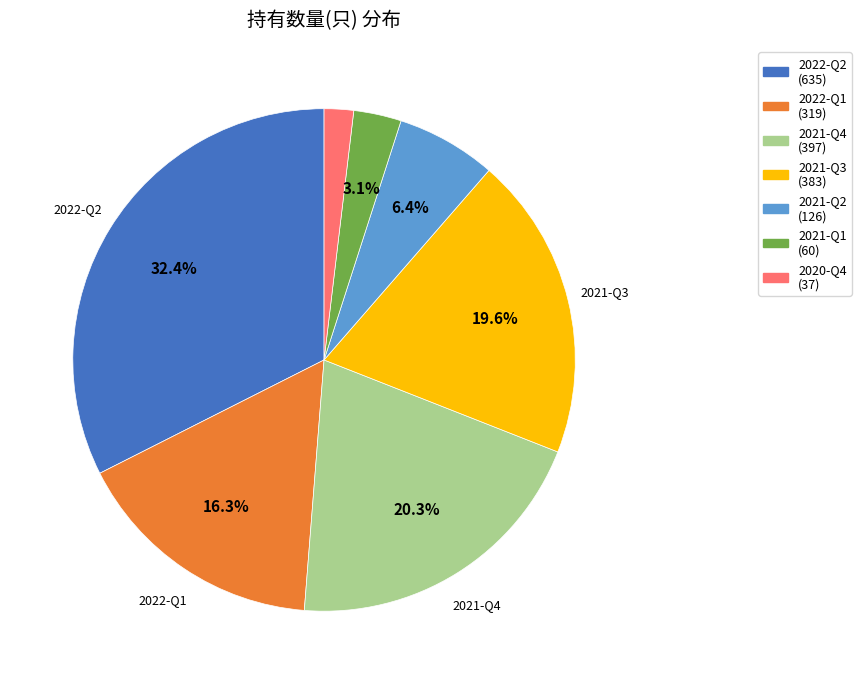

Is there a majority slice in this chart?

No